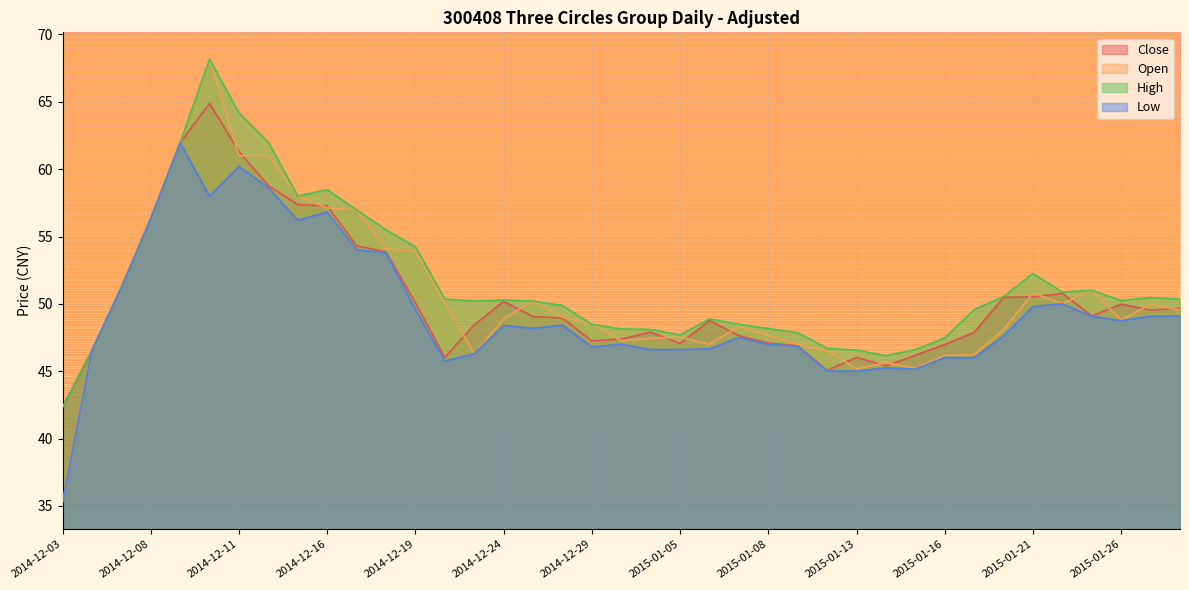

Is the value of Low at 2014-12-18 greater than the value of Close at 2014-12-16?

No